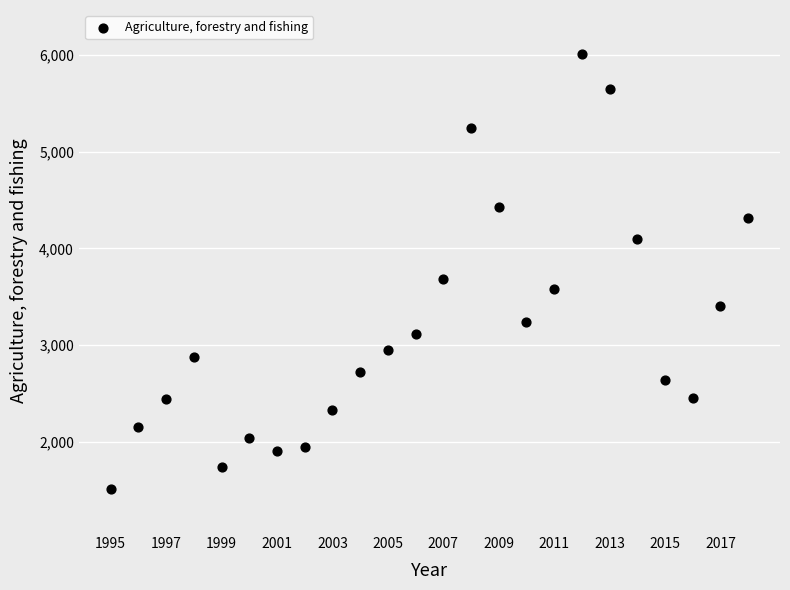

What is the range of Y values (max minus min)?

4498.2